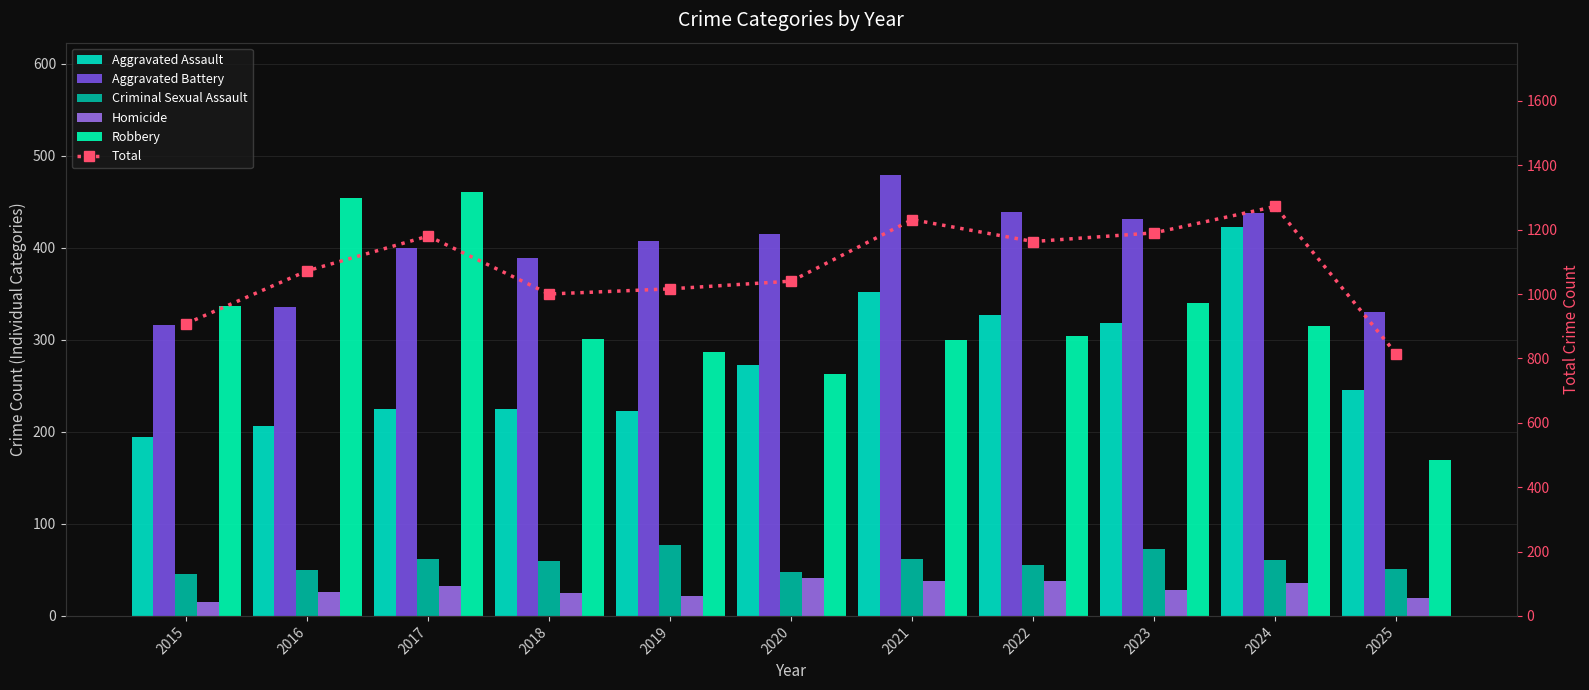

Between 2017 and 2023, which series saw the biggest shift?

Robbery